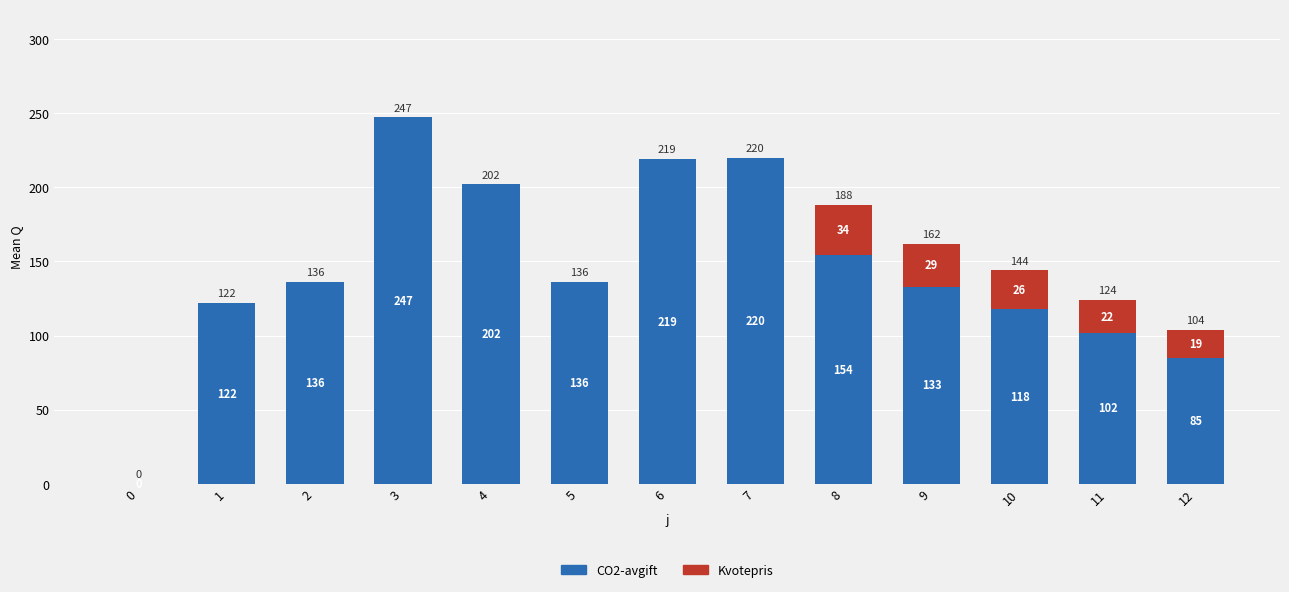

The CO2-avgift series shows 219 at 6. True or false?

True